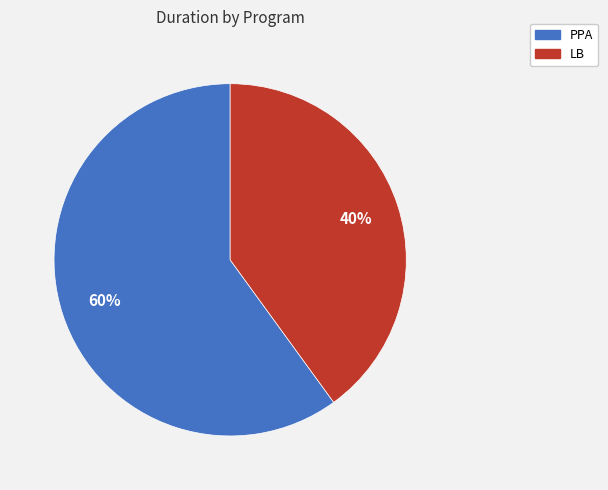

Rank the categories by value from highest to lowest.

PPA, LB